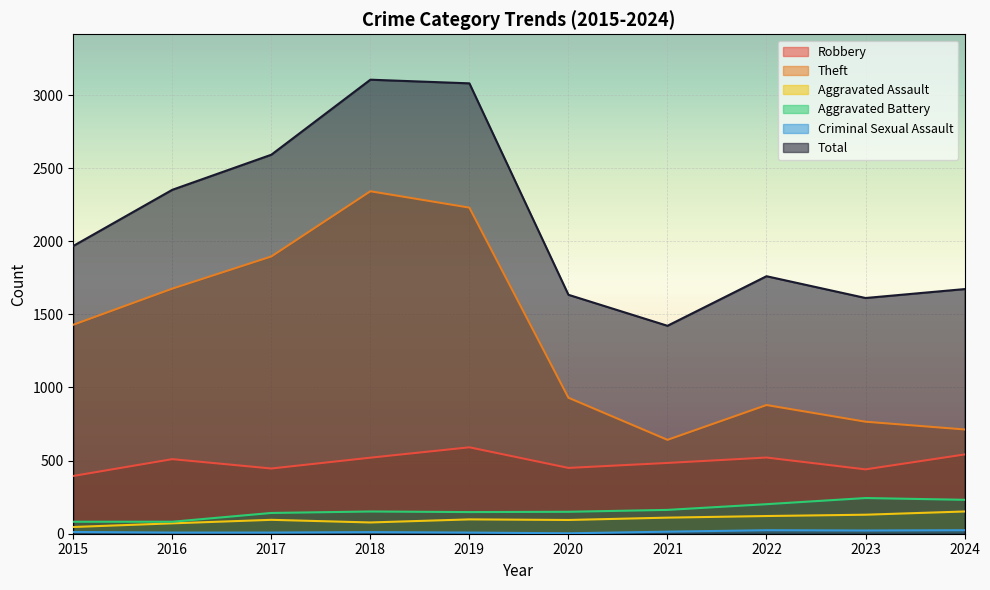

How many interior local peaks does the Total series have?

2